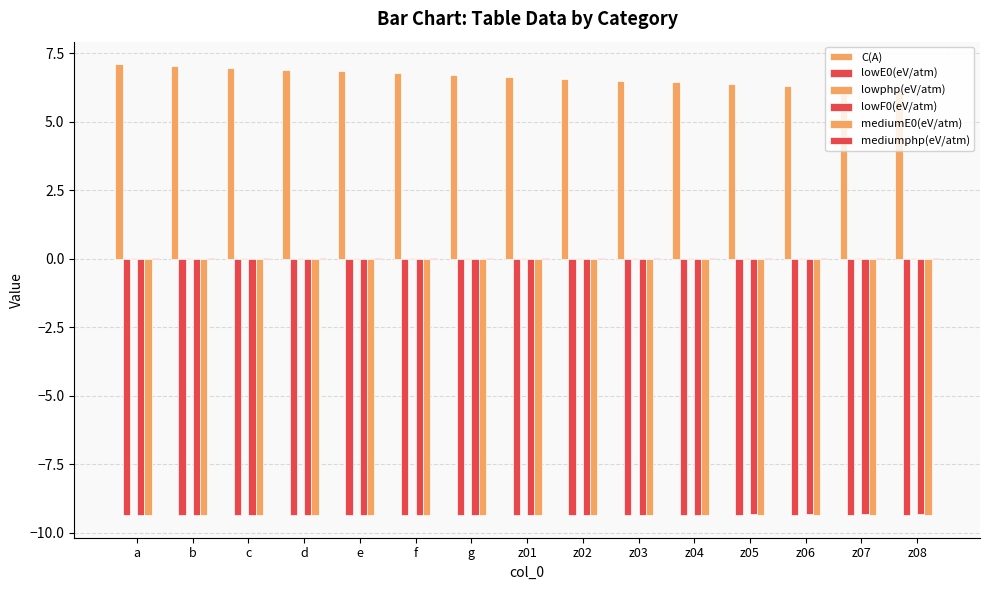

Where is lowphp(eV/atm) nearest to the value 0?

a